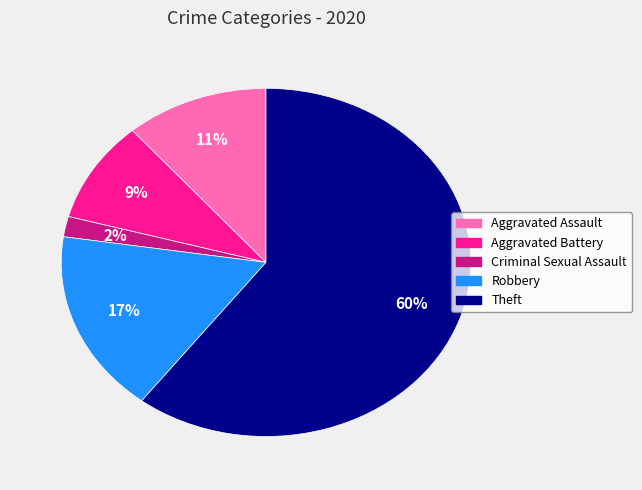

Is it true that Theft is 73% of the pie?

False